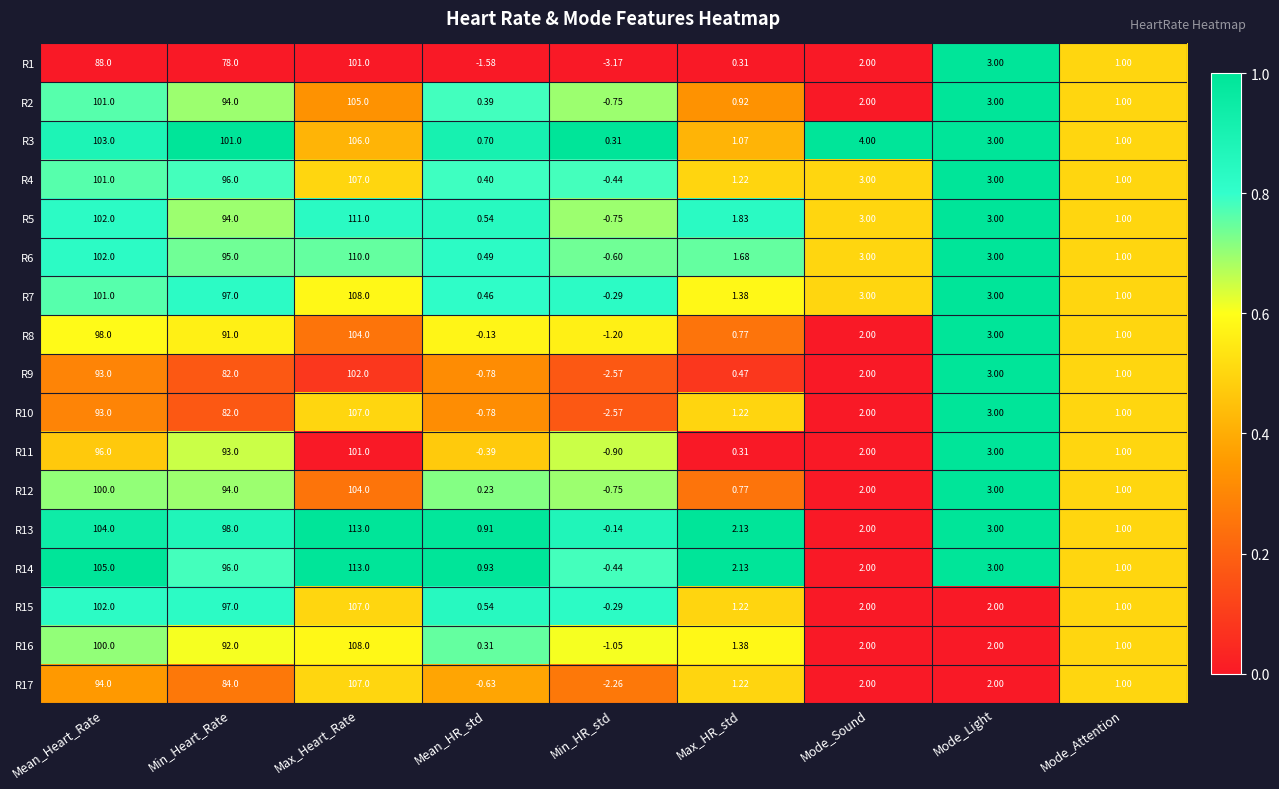

How many categories are shown in the chart?

9